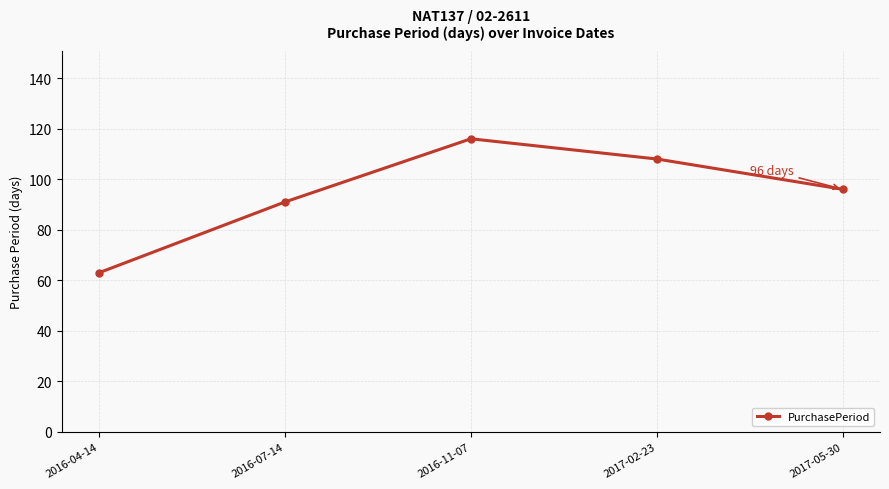

Approximately how many times larger is the value at 2016-07-14 compared to 2017-02-23?

0.8